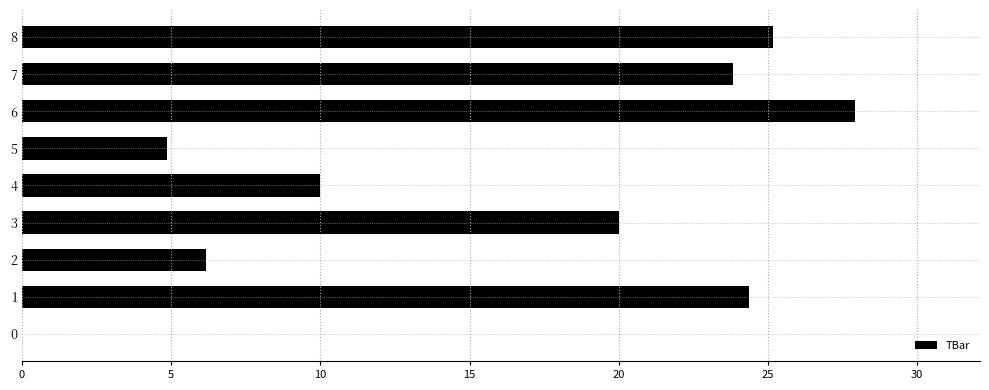

What is the change in value from 5 to 8?

+20.3